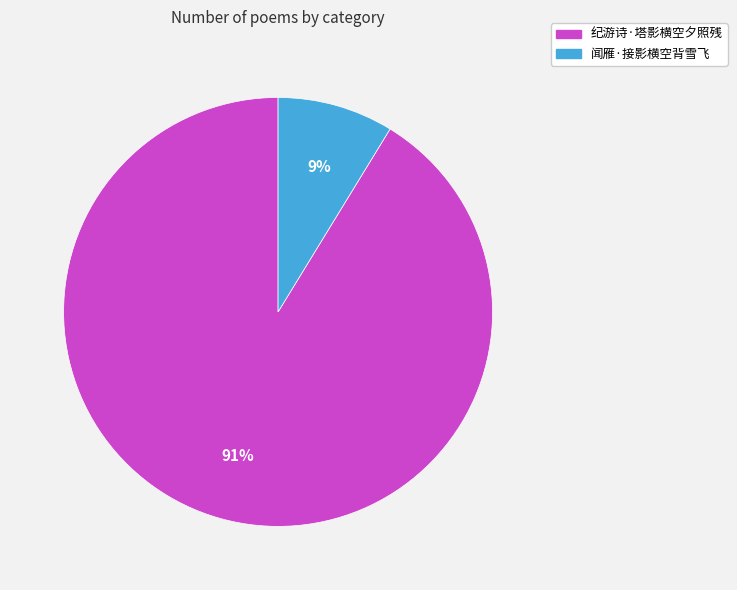

To the nearest percent, what is the combined percentage of 纪游诗·塔影横空夕照残 and 闻雁·接影横空背雪飞?

100%